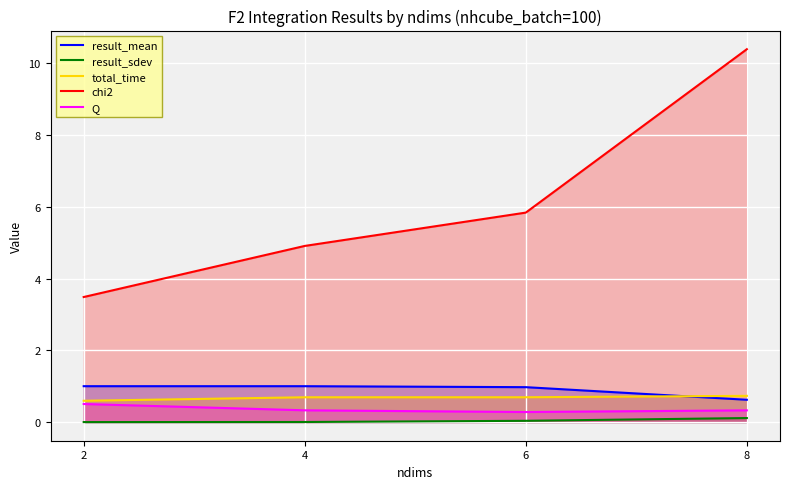

What is the difference between the result_mean values at 8 and 6?

0.4